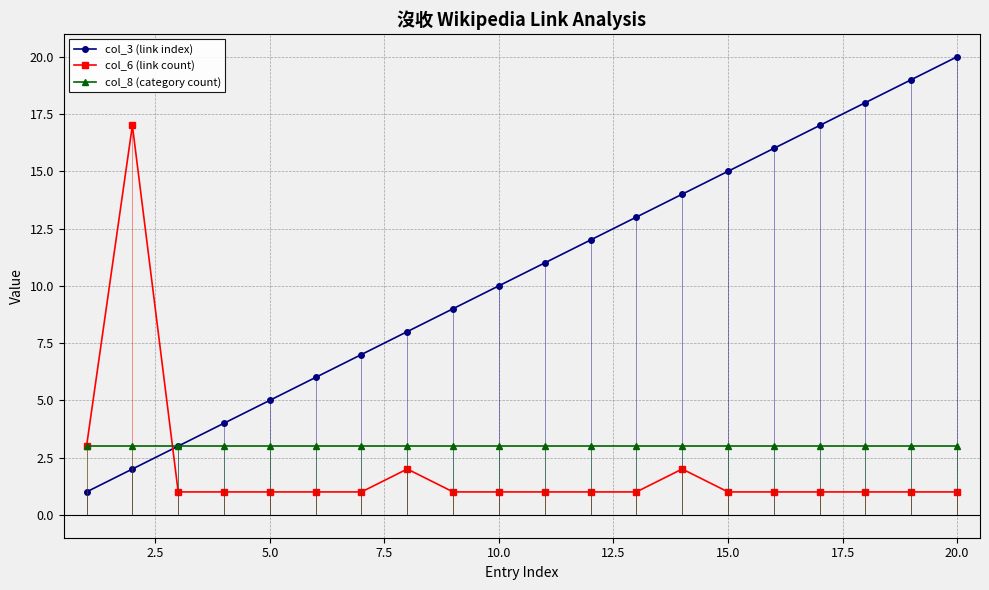

True or false: col_6 (link count) has more than 2 points higher than both neighbors.

True